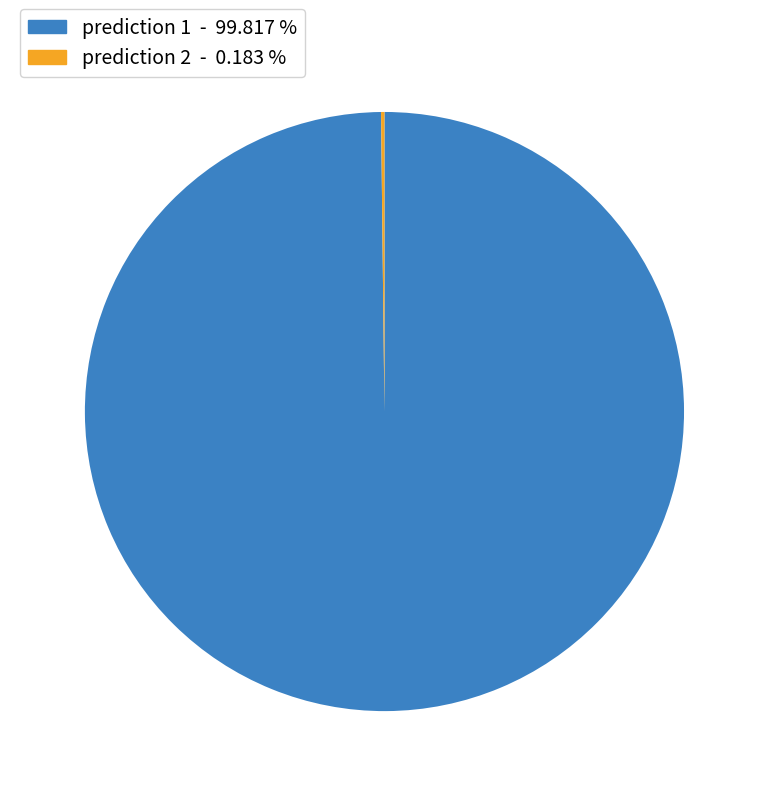

Is there a majority slice in this chart?

Yes